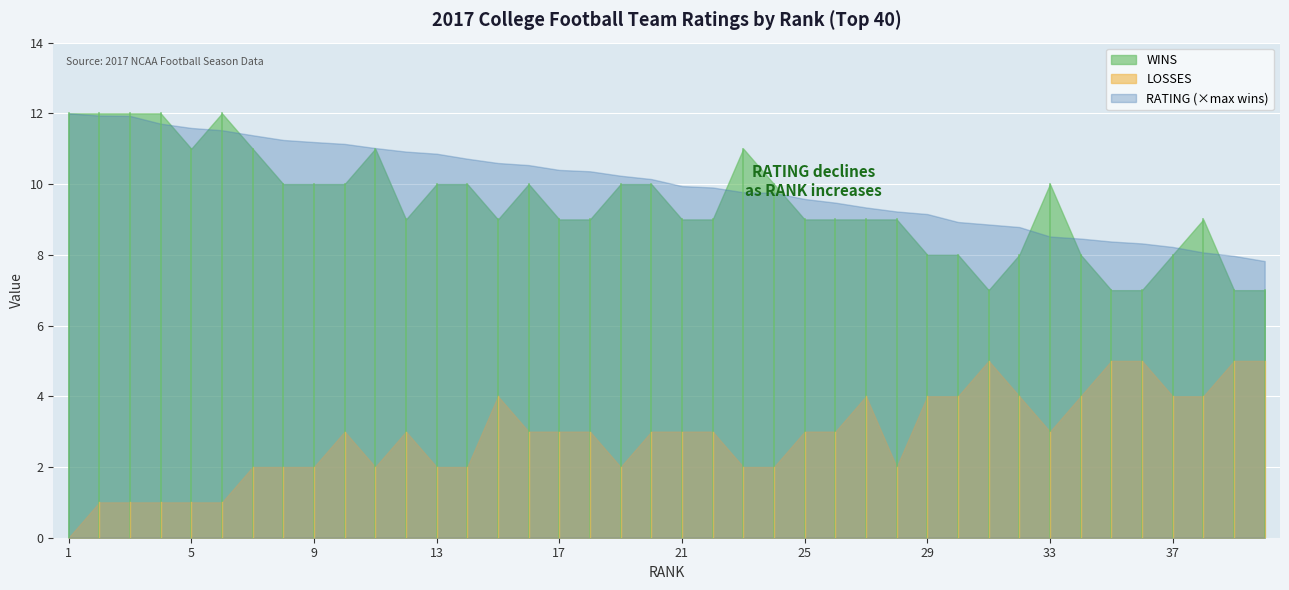

What is the lowest value of the WINS series?

7.0